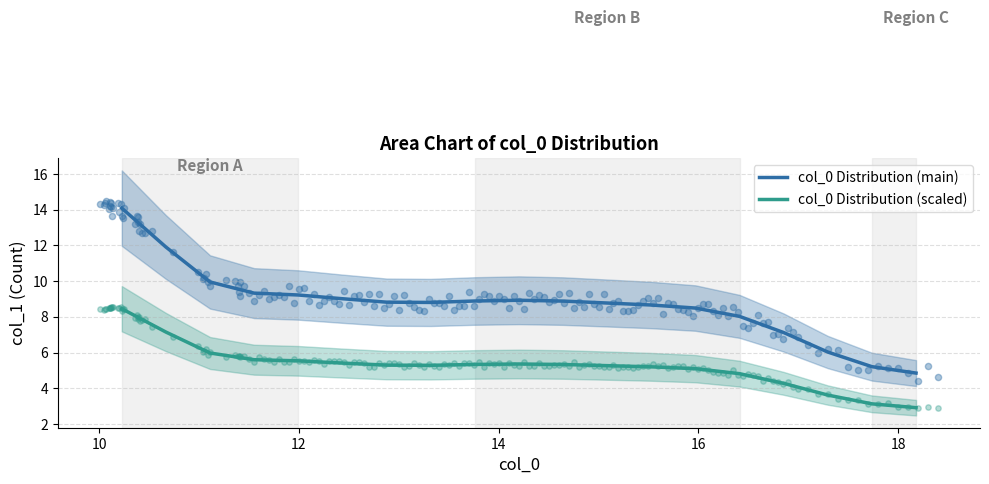

Which series contains the lowest Y value?

col_0 Distribution (scaled)